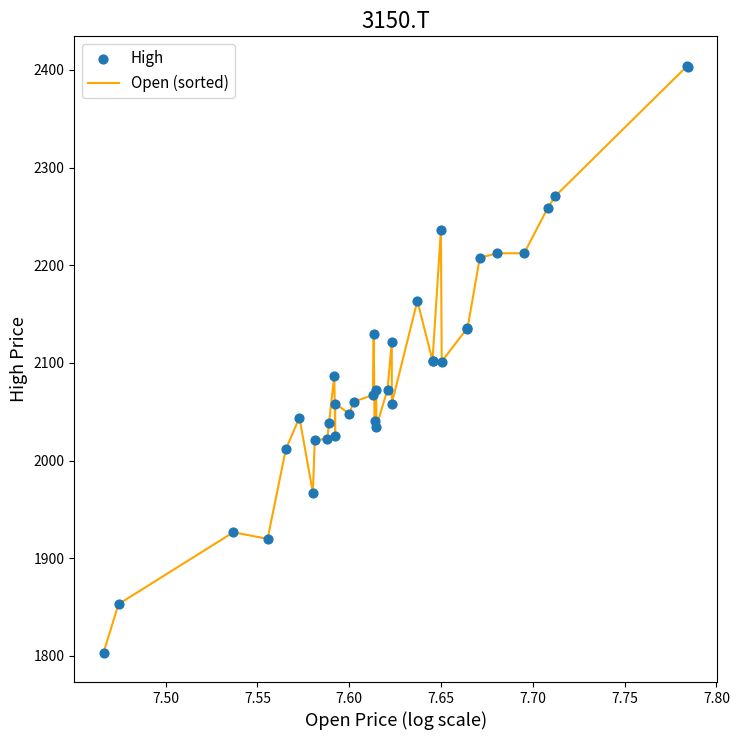

What is the difference between the maximum and minimum values?

601.1